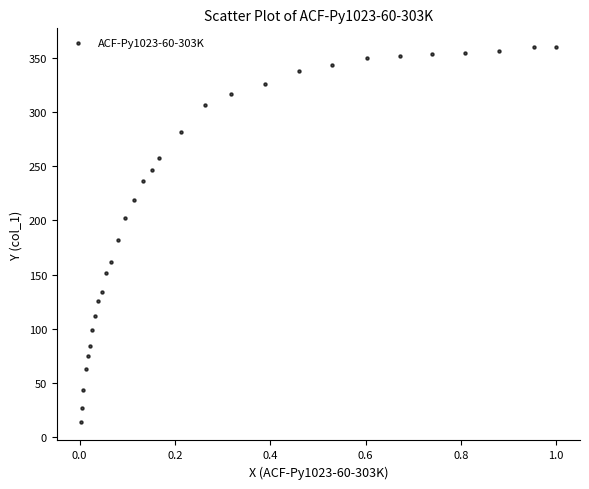

What is the range of Y values (max minus min)?

345.4